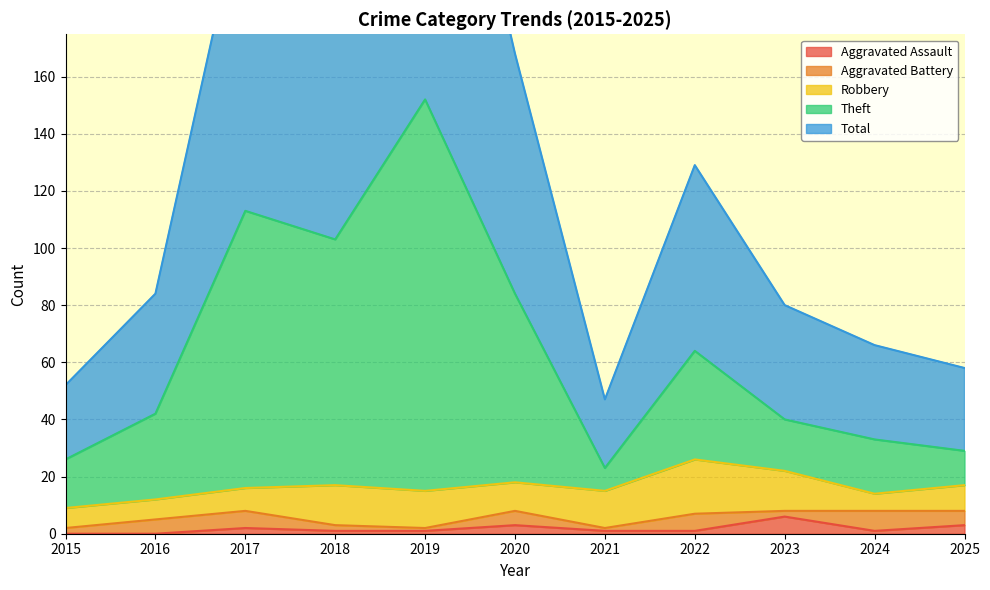

What is the maximum value for Aggravated Assault?

6